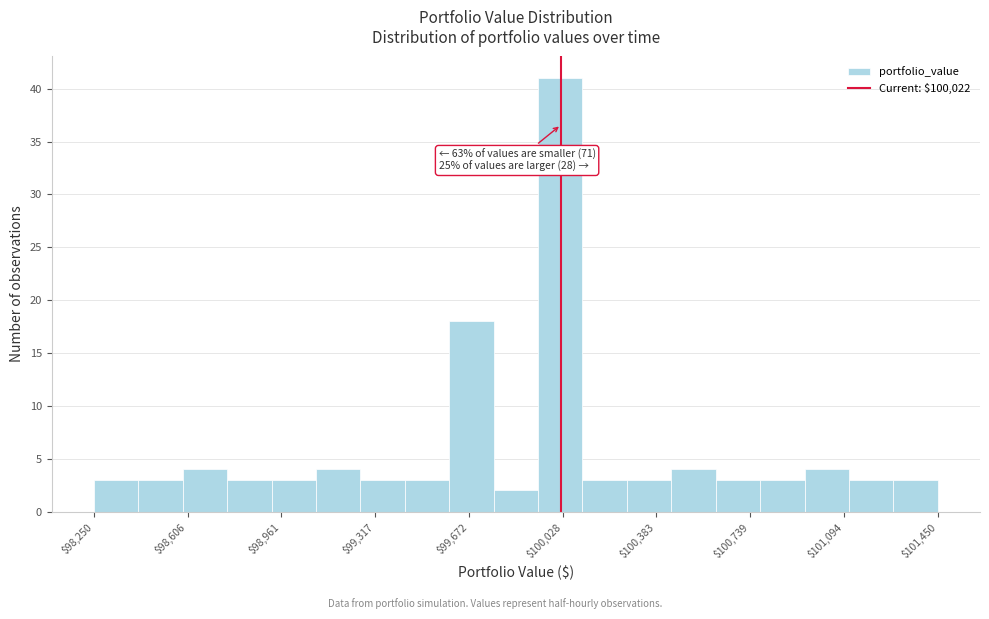

Around what value on the x-axis is the tallest bar? Give the approximate position of its centre, as read against the axis.

100000